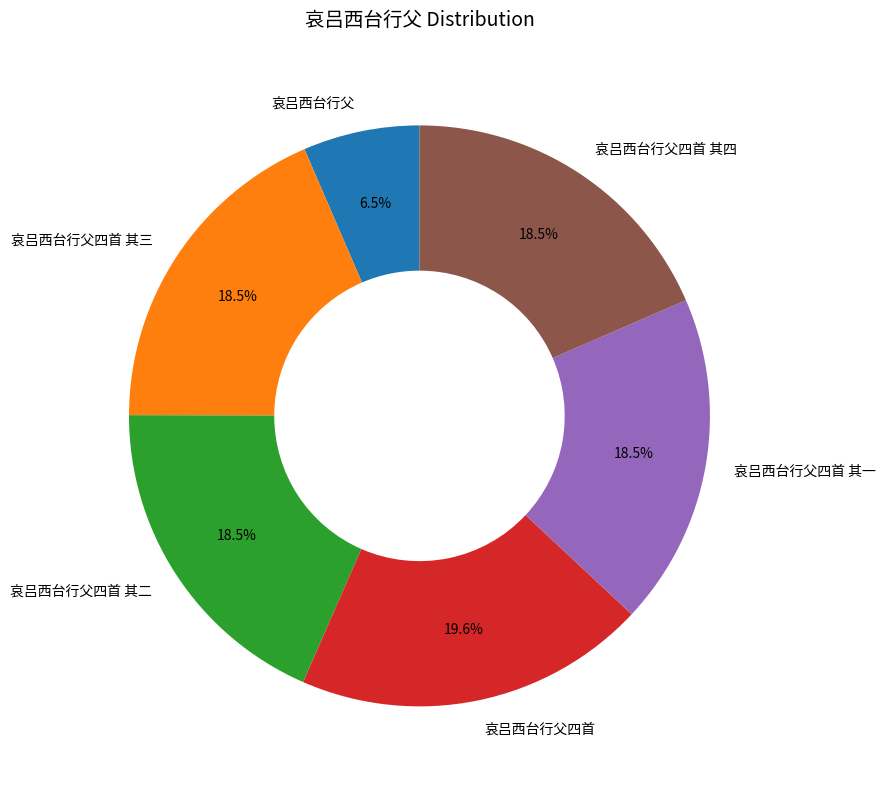

To the nearest percent, what is the combined percentage of 哀吕西台行父 and 哀吕西台行父四首 其一?

25%